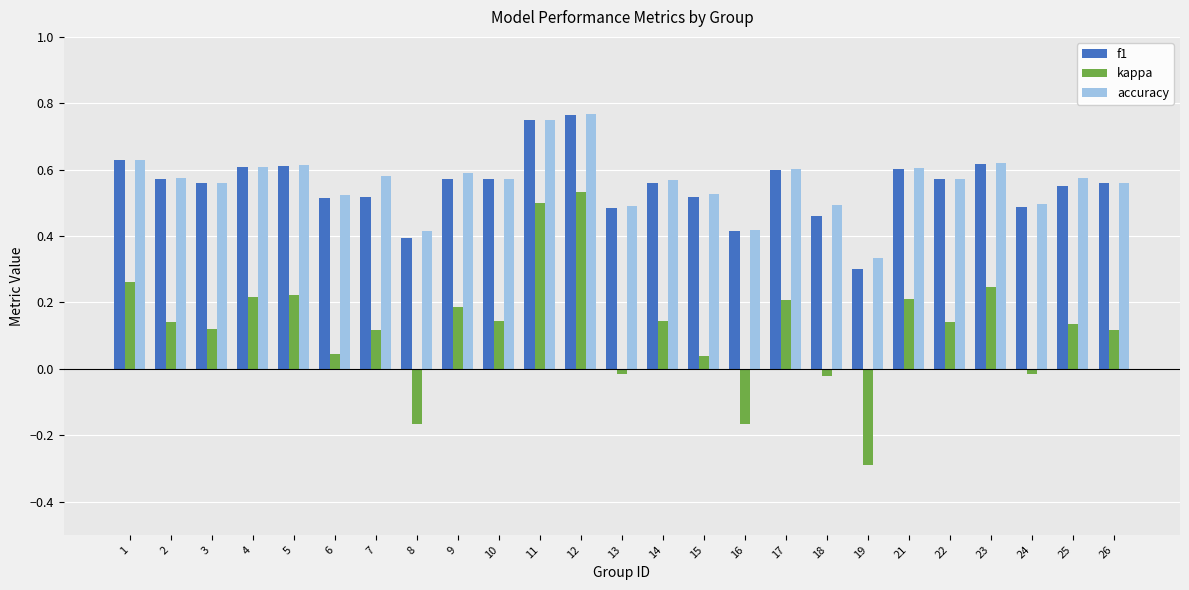

What is the sum of all kappa values?

3.0